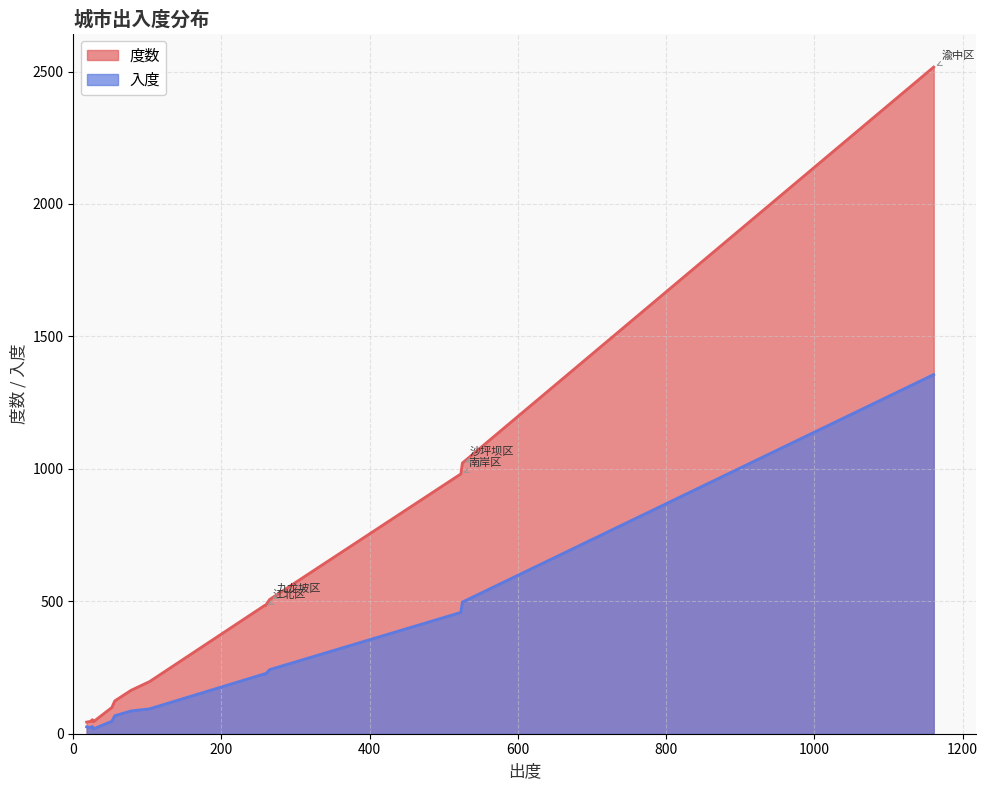

Reading left to right, extract all data points from this chart.

度数: 2517	1022	981	507	484	483	197	164	124	99	53	52	47	45	44
入度: 1356	497	458	242	226	224	94	86	68	47	27	27	23	18	26